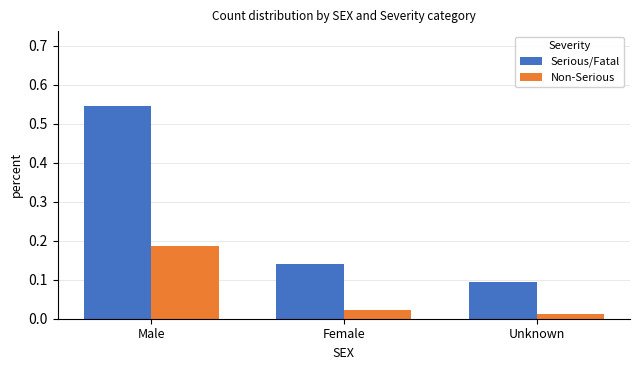

List the series in order of their peak value, highest first.

Serious/Fatal, Non-Serious